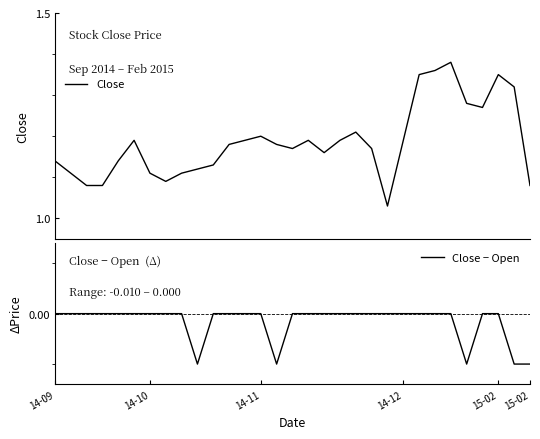

What is the greatest value displayed?

1.4